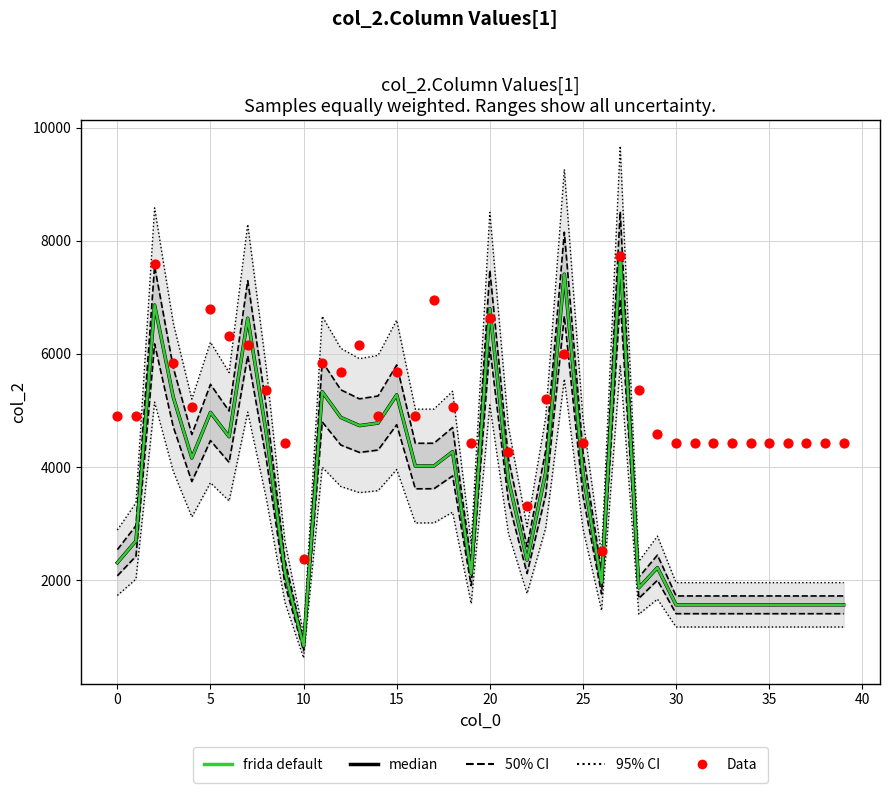

Which series has the largest Y range (max minus min)?

95% CI